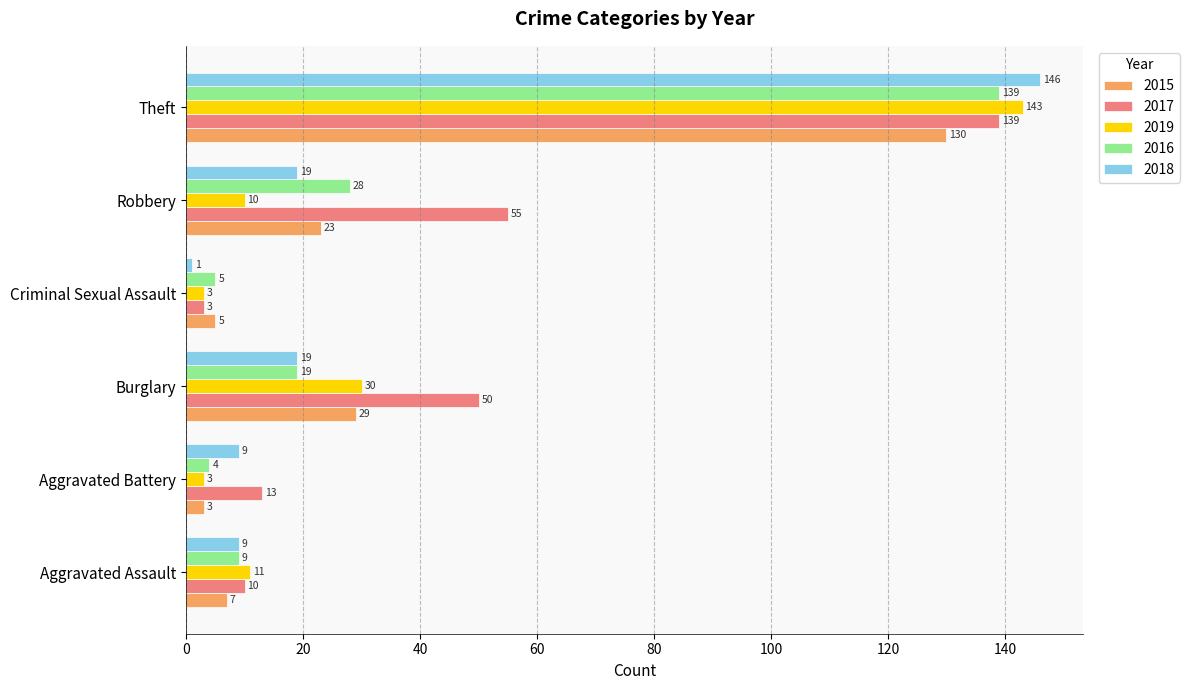

What is the difference between the maximum and minimum values in the 2019 series?

140